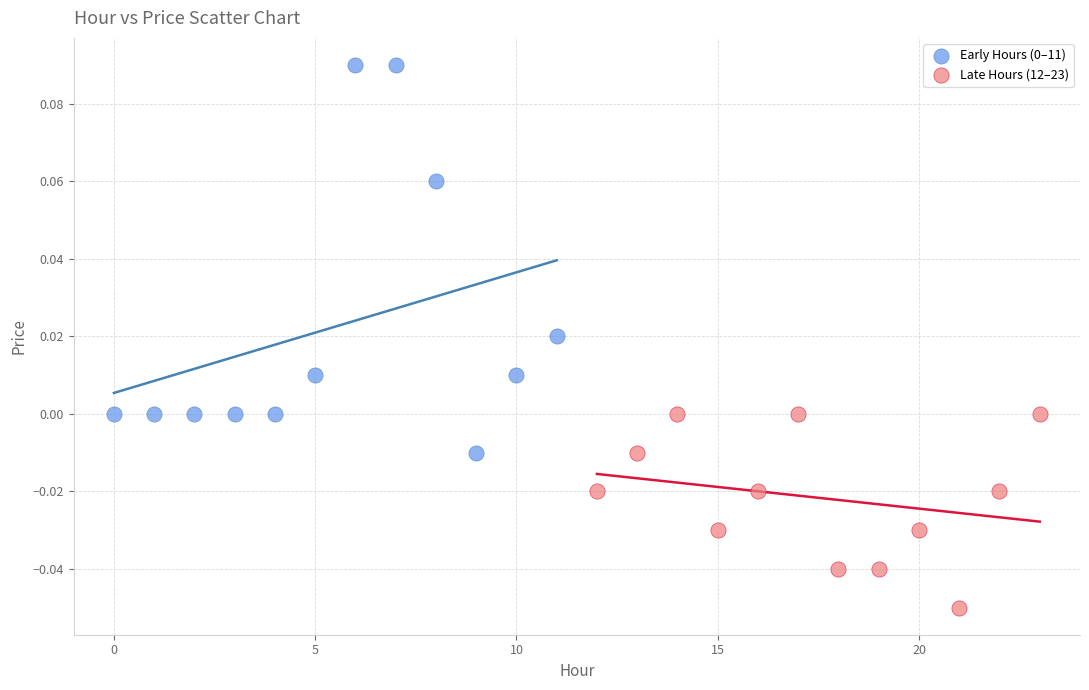

Which series contains the lowest Y value?

Late Hours (12–23)